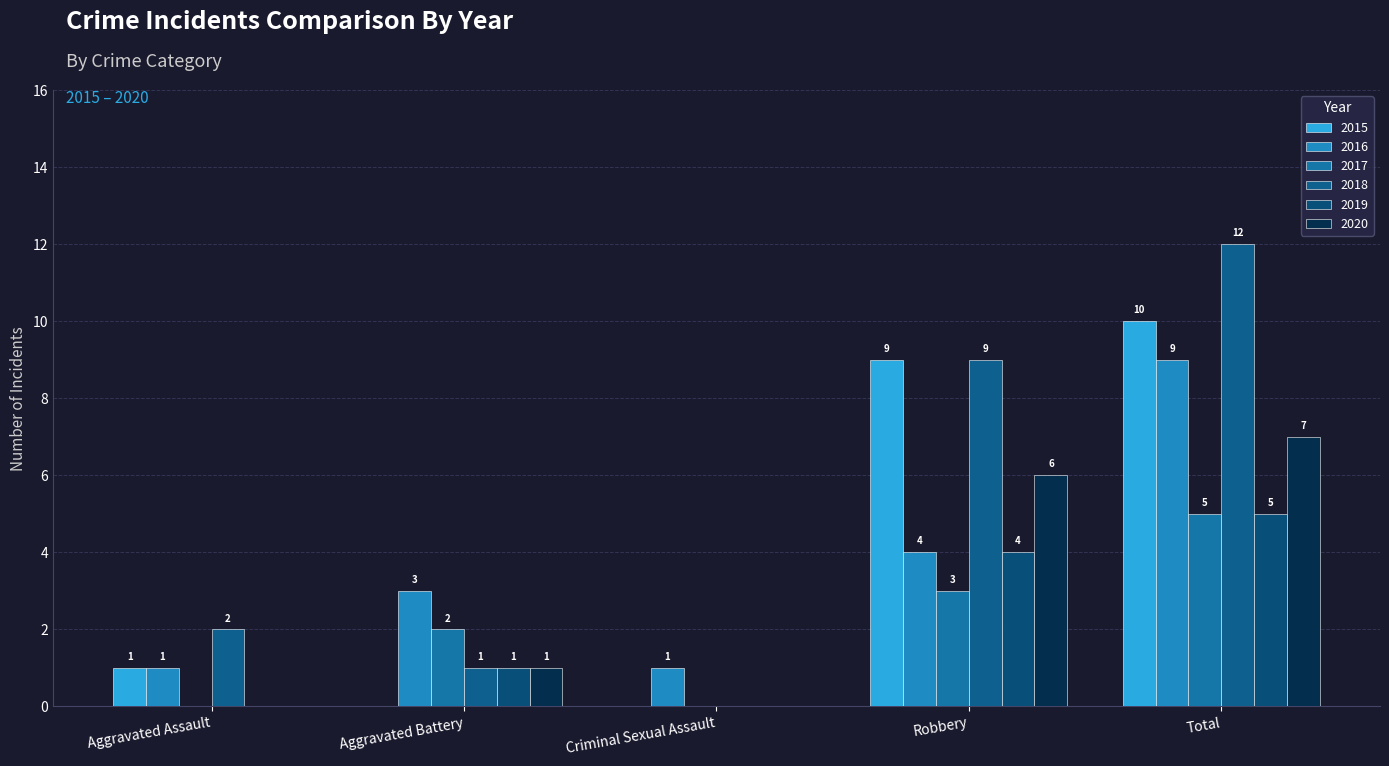

Count the number of categories in the chart.

5